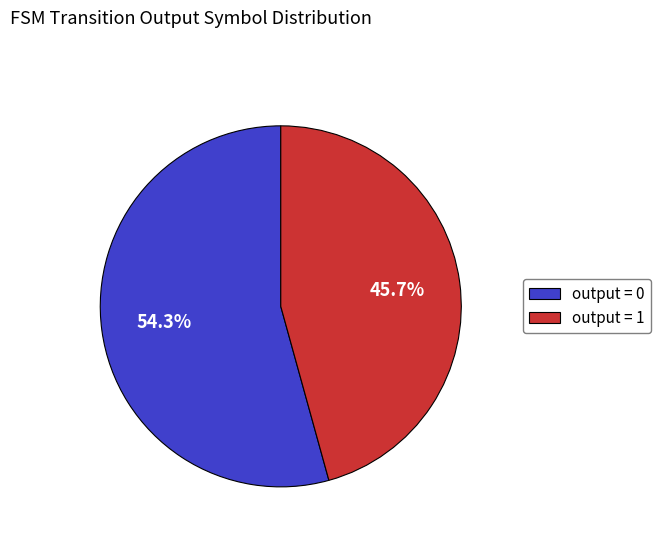

What percentage do output = 0 and output = 1 together represent?

100.0%